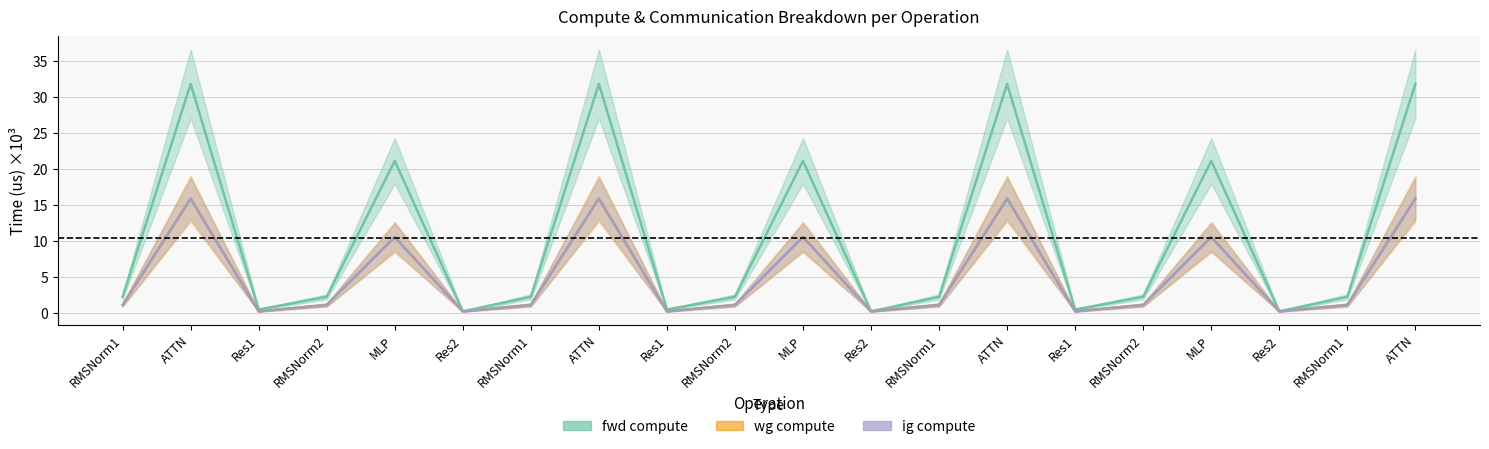

True or false: ig_compute has a value of 6.1 at MLP.

False